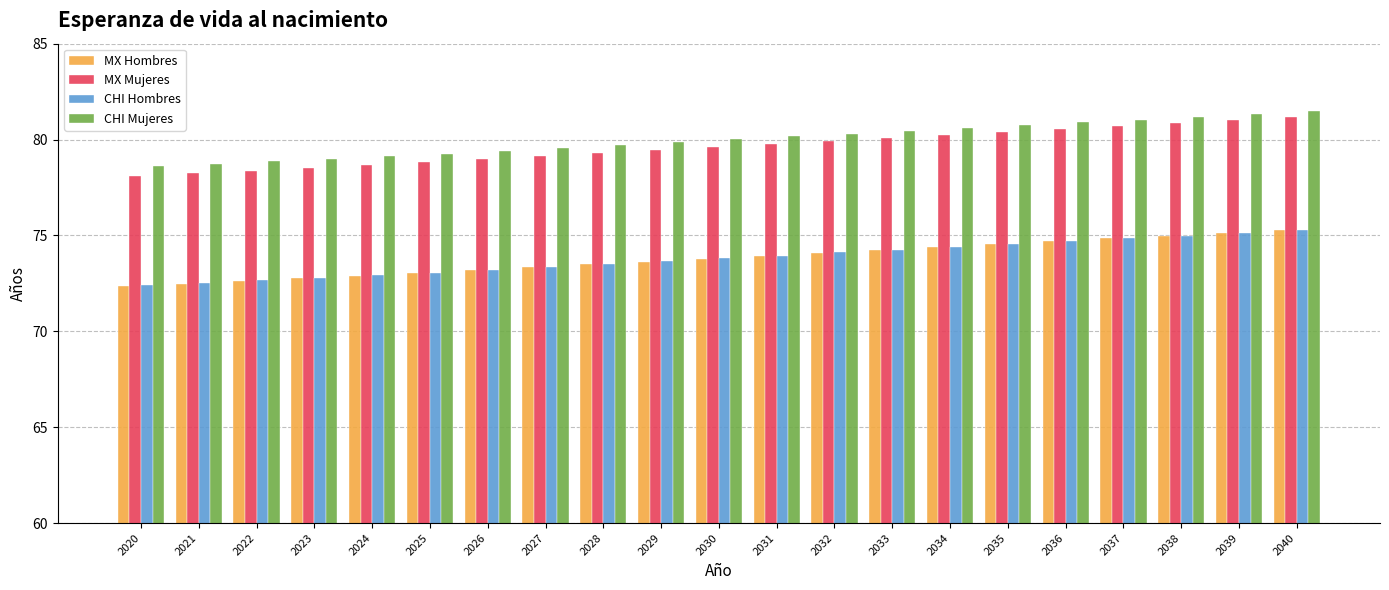

Is the value of MX Mujeres at 2037 greater than the value of CHI Mujeres at 2040?

No